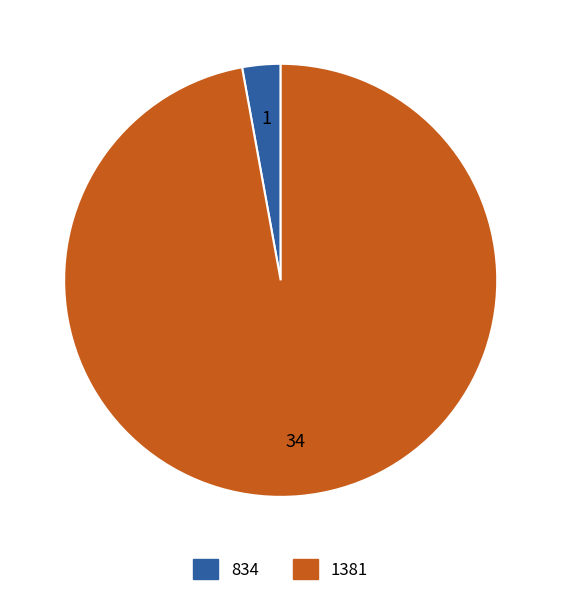

True or false: 1381 accounts for 97% of the total.

True